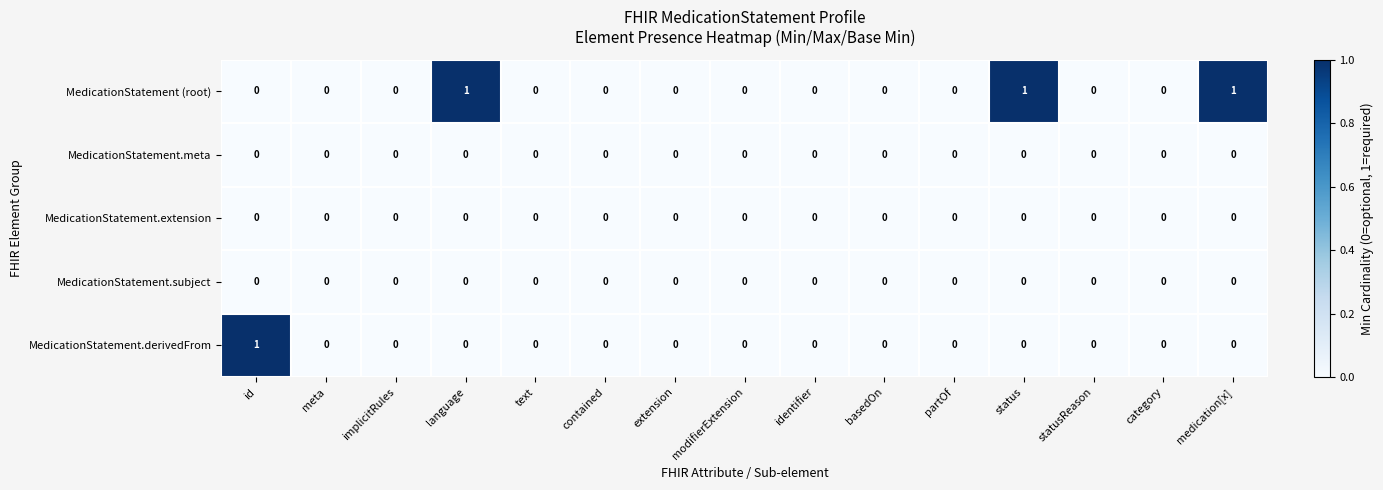

Count the MedicationStatement.derivedFrom values in the range 0 to 1.

15